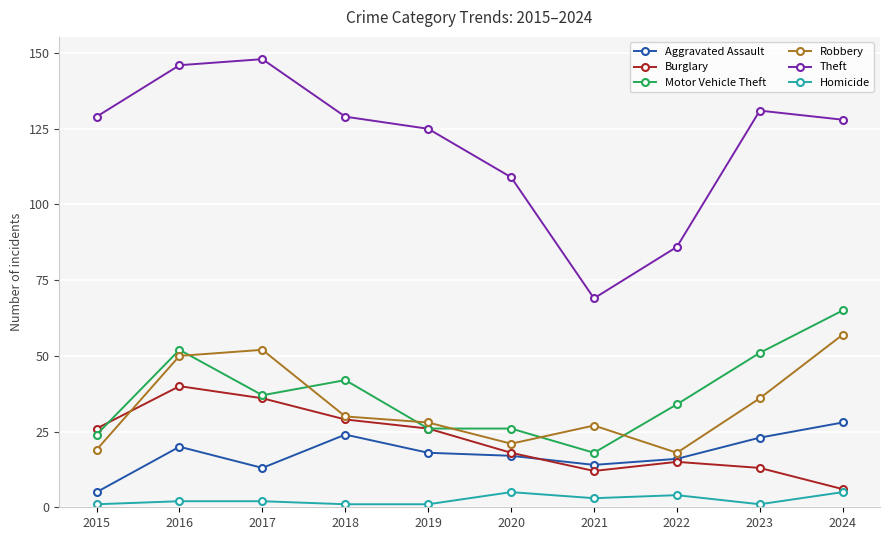

How many series are shown in this chart?

6